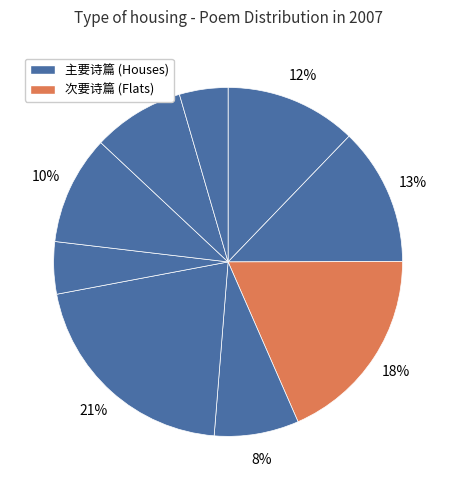

Count the number of slices in the pie.

9